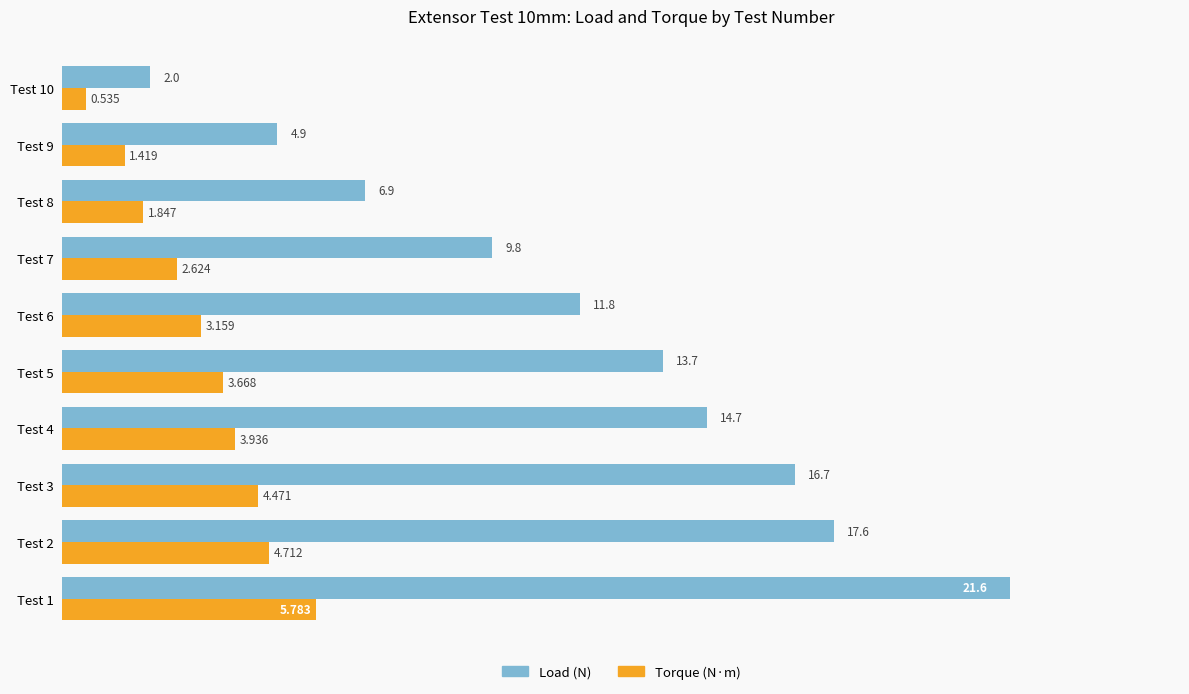

Rank the series at Test 8 from lowest to highest value.

Torque (N·m), Load (N)